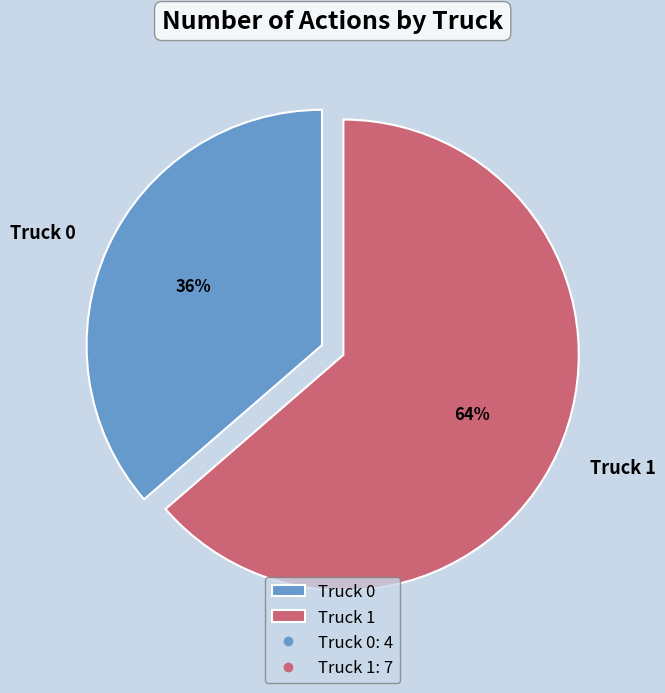

The Truck 1 slice represents 64% of the pie. True or false?

True